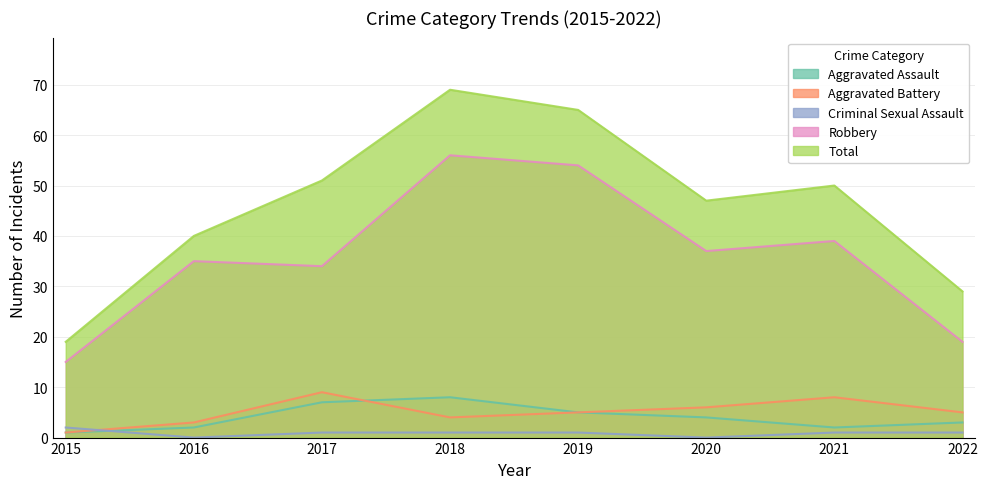

True or false: Aggravated Battery has a value of 1 at 2015.

True